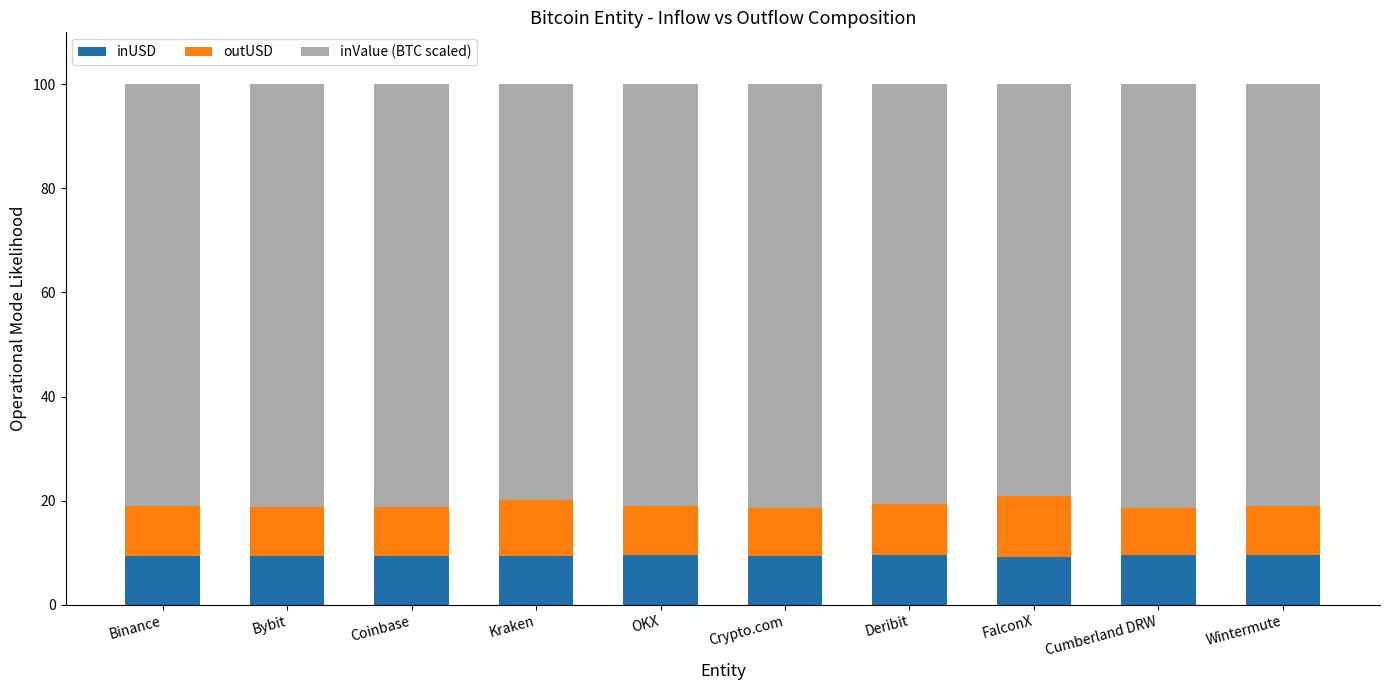

What is the total value across all series at Deribit?

100.0